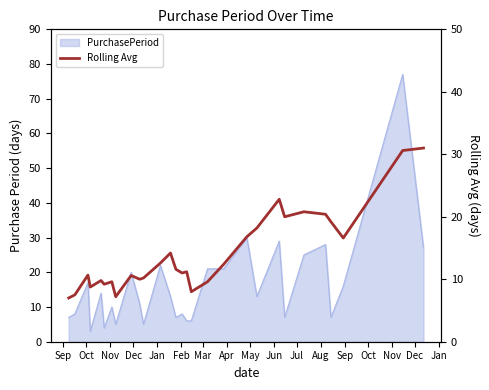

How many lines are shown in the chart?

1